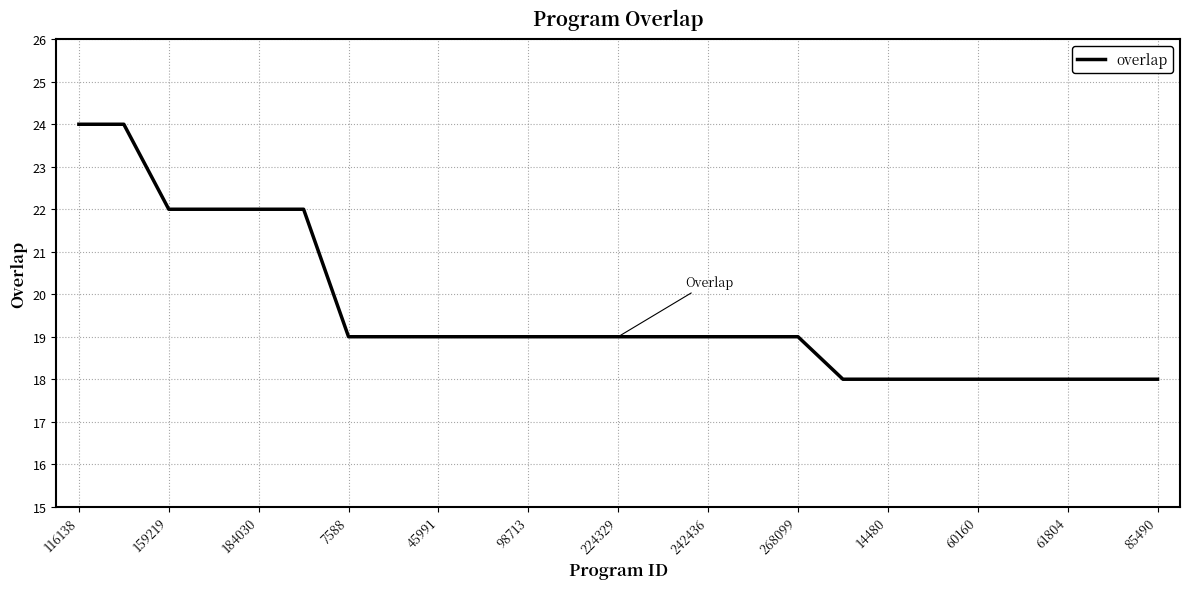

Is this an area chart (filled region under the line)?

No